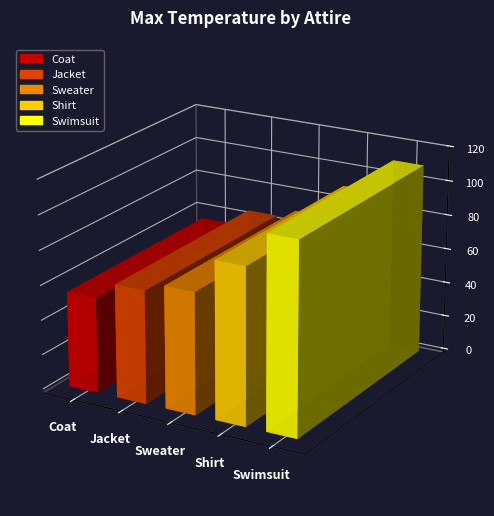

What is the value of the 4th bar from the left?

90